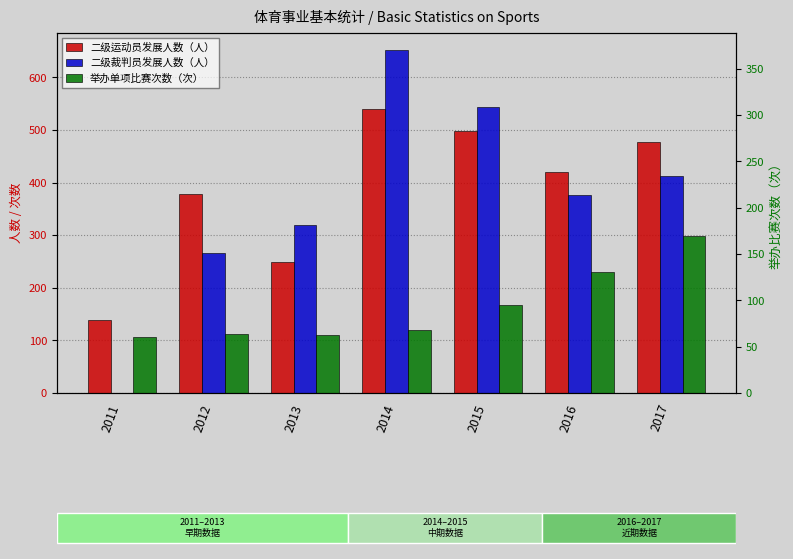

Where does the 二级裁判员发展人数（人） series first go above 376?

2014